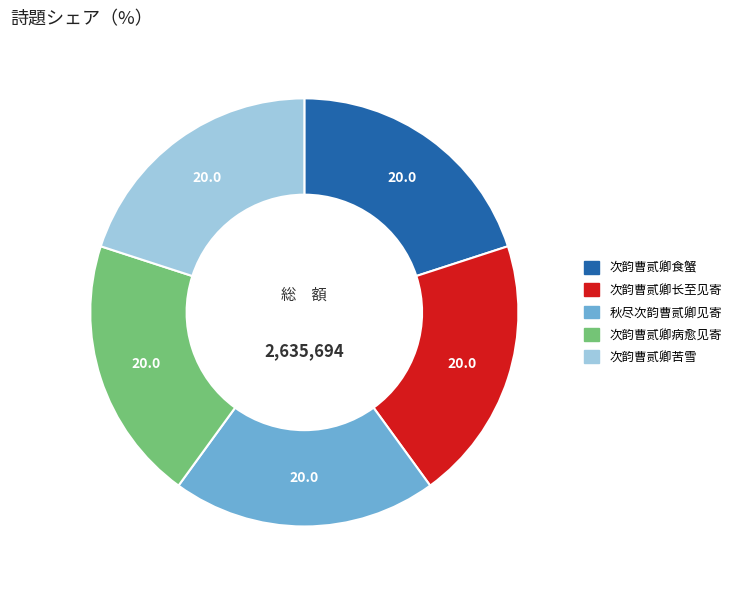

Approximately how many times larger is the value at 次韵曹贰卿苦雪 compared to 次韵曹贰卿长至见寄?

1.0